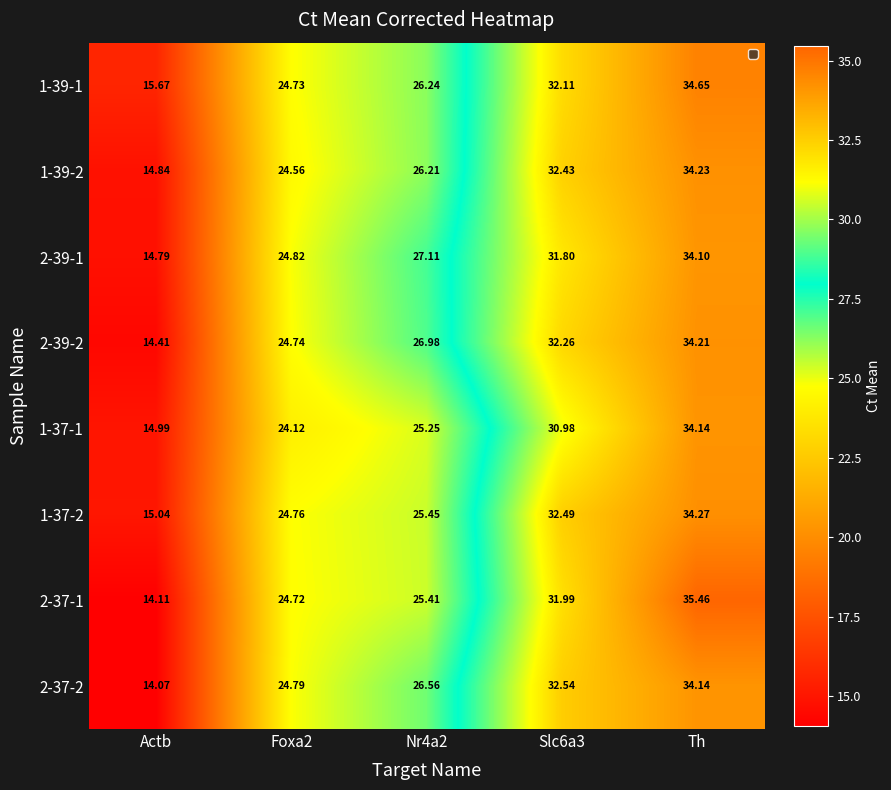

At which category does the chart reach its minimum across all series?

Actb